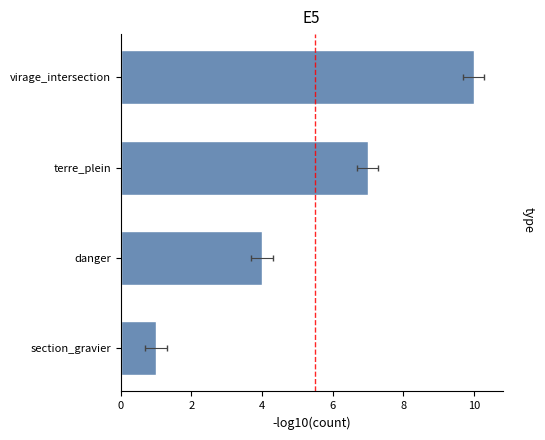

How many bars are there in total?

4